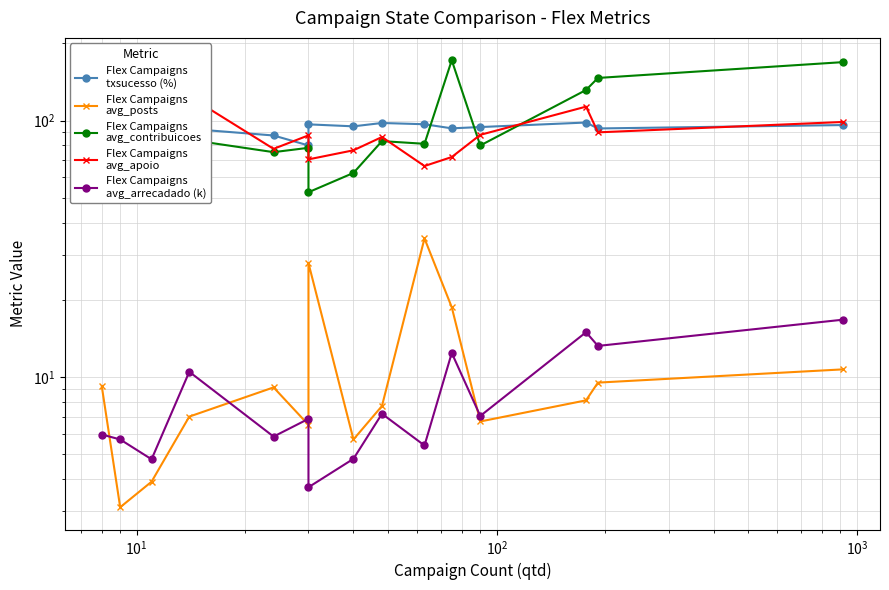

At how many categories does at least one series exceed 116?

5